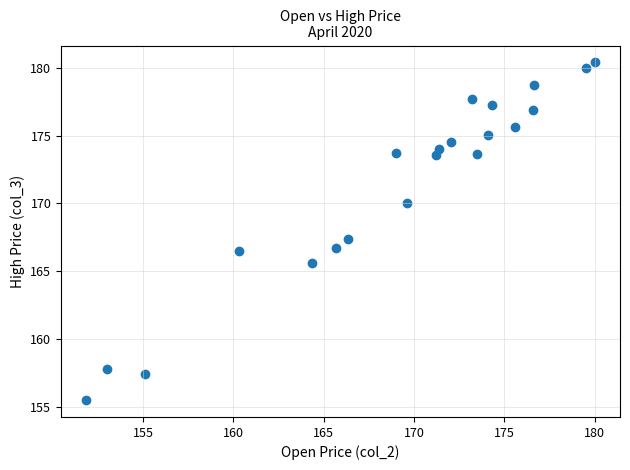

What is the range of X values (max minus min)?

28.1